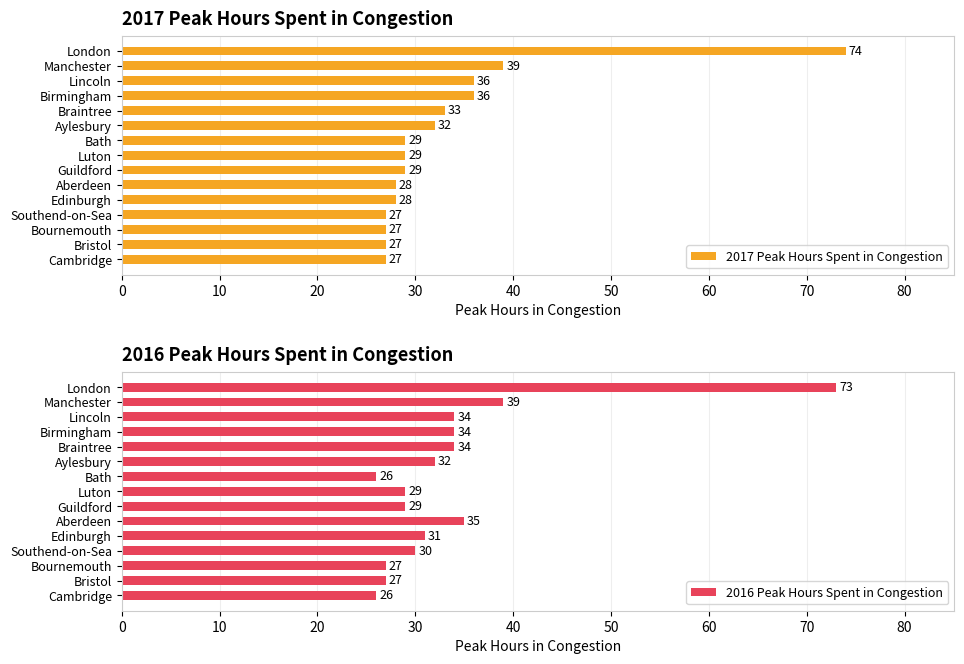

Rank the series by their average value, from lowest to highest.

2017 Peak Hours Spent in Congestion, 2016 Peak Hours Spent in Congestion